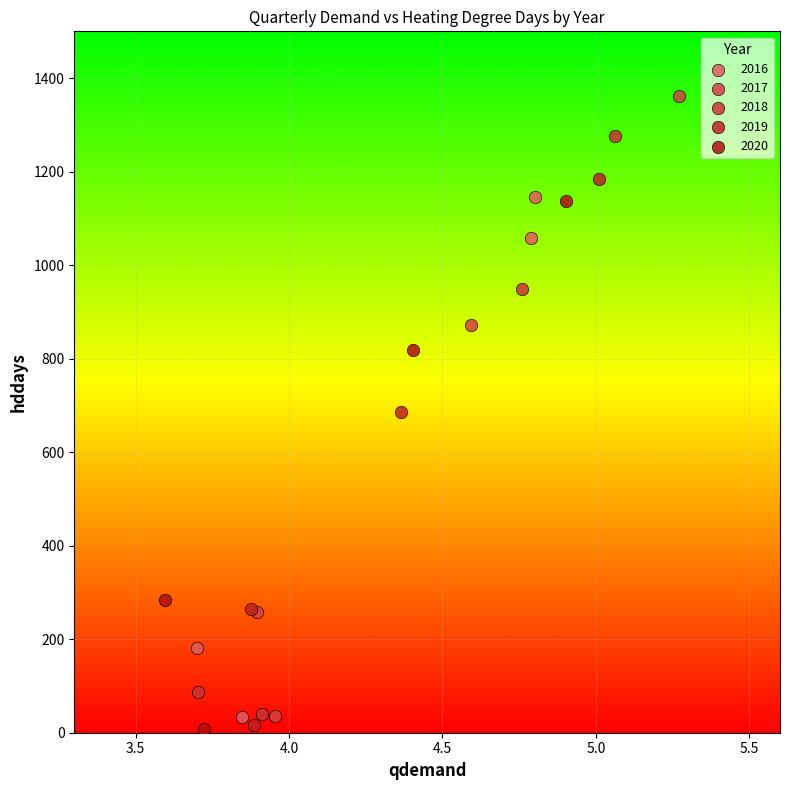

Which series has the largest Y range (max minus min)?

2017